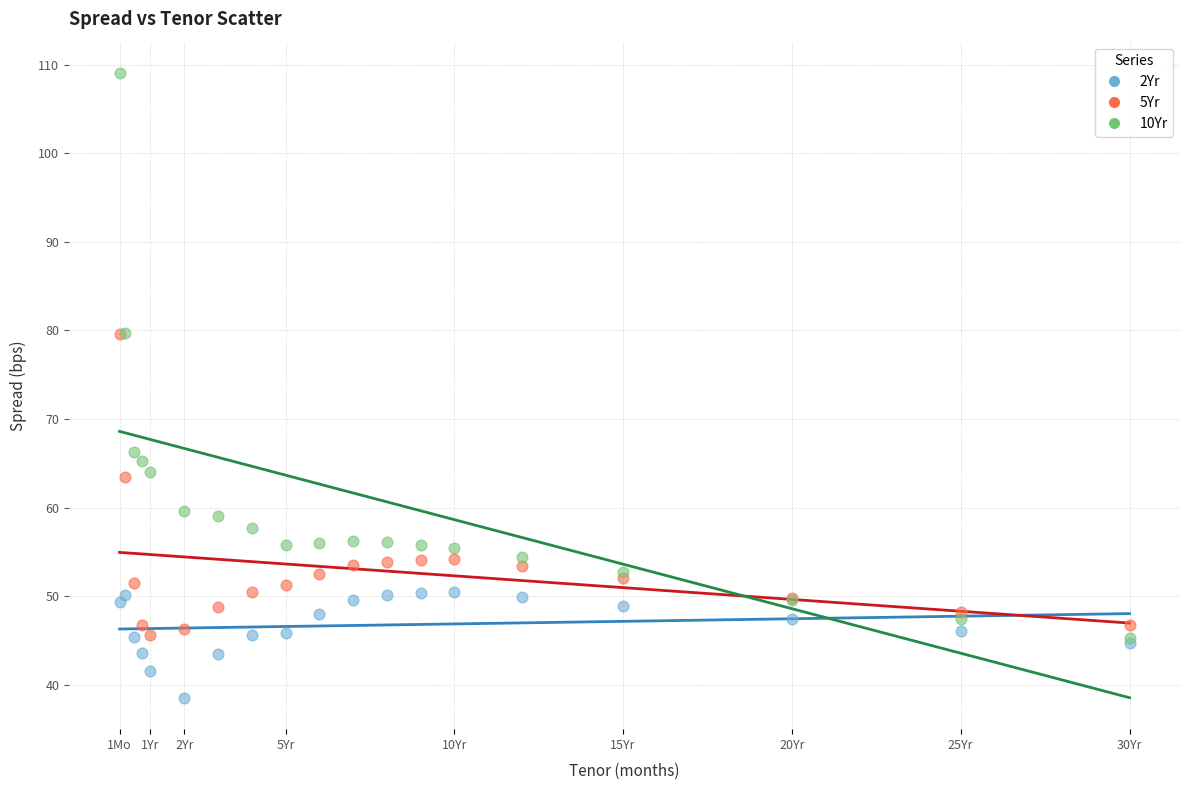

Which series has the widest spread of Y values?

10Yr